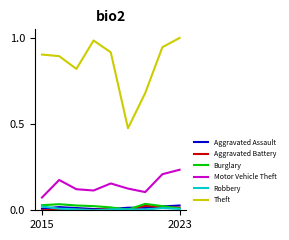

True or false: Motor Vehicle Theft and Aggravated Battery intersect in this chart.

False